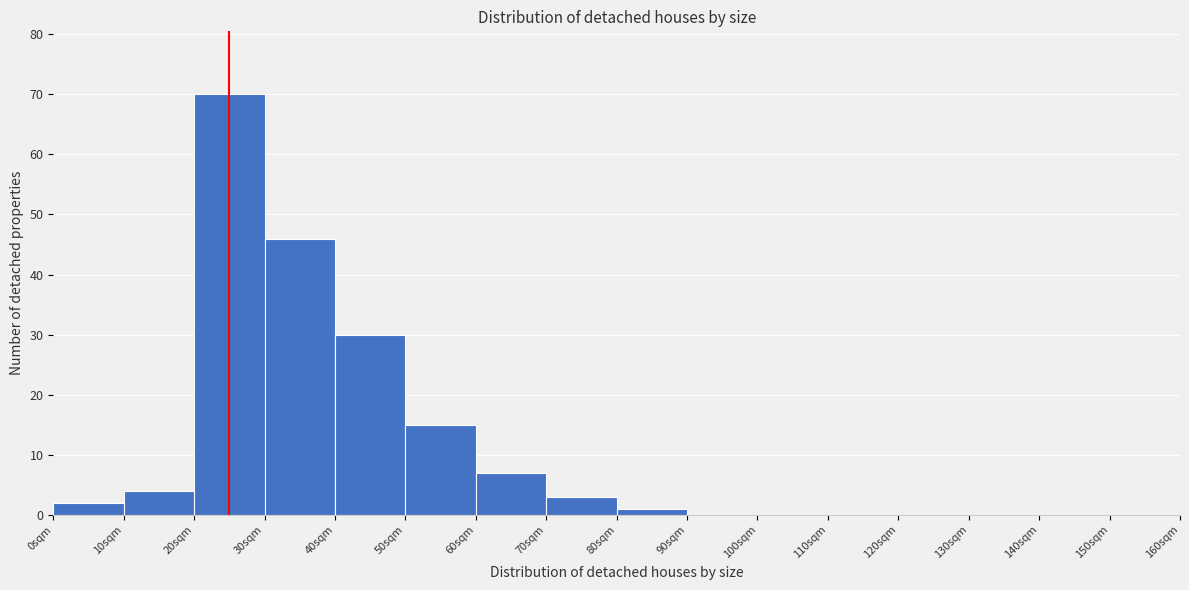

What is the height of the bar covering 30 to 40 on the x-axis? The values are not printed on the chart, so give them approximately, as read against the axis.

46